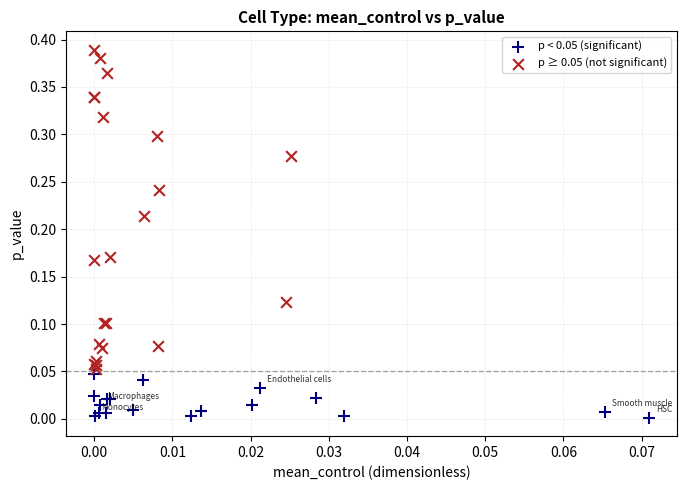

Which series has the largest Y range (max minus min)?

p ≥ 0.05 (not significant)